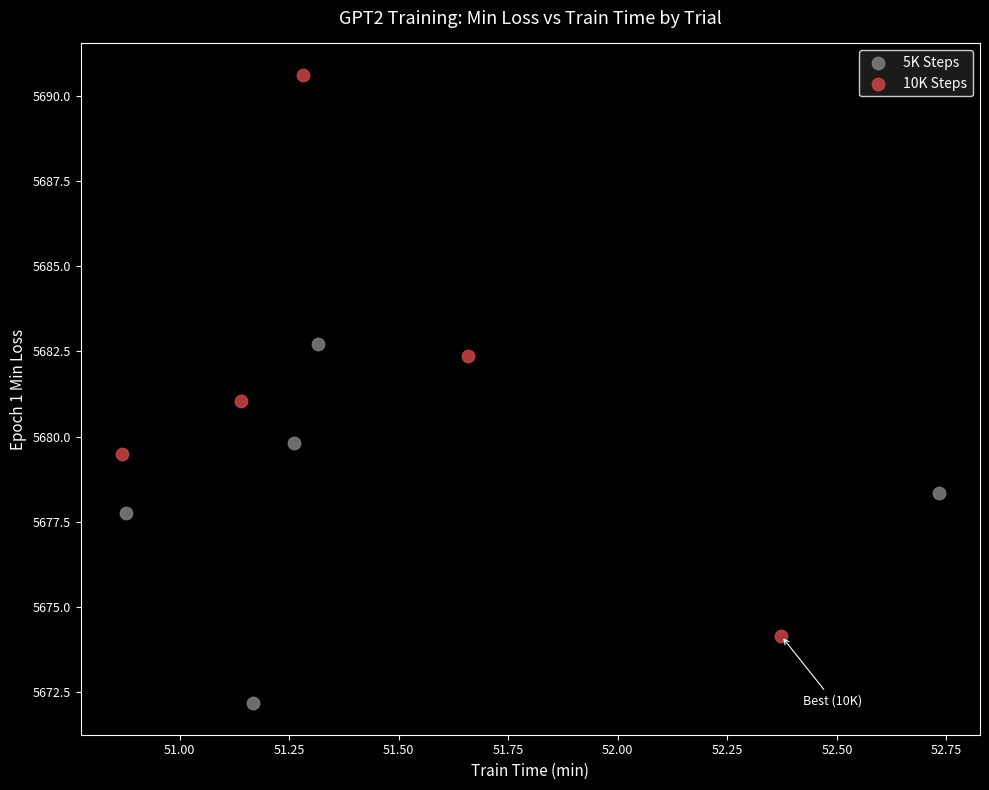

Which series contains the lowest Y value?

5K Steps